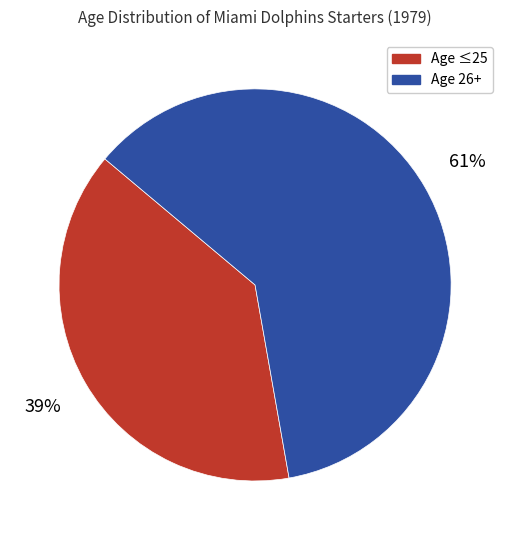

To the nearest percent, what is the difference between the largest and smallest slice percentages?

22%